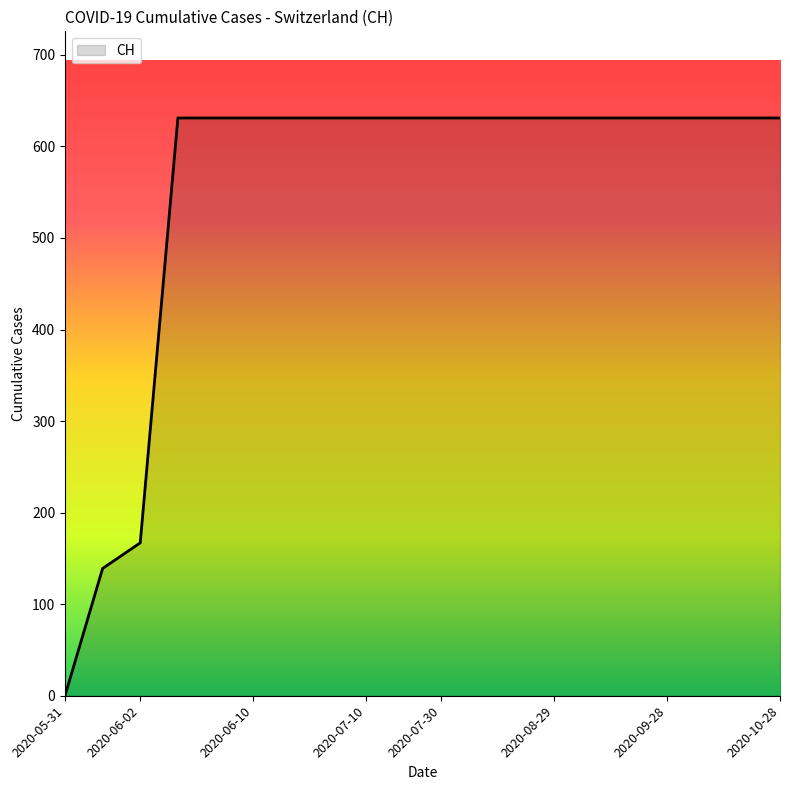

What is the greatest value displayed?

631